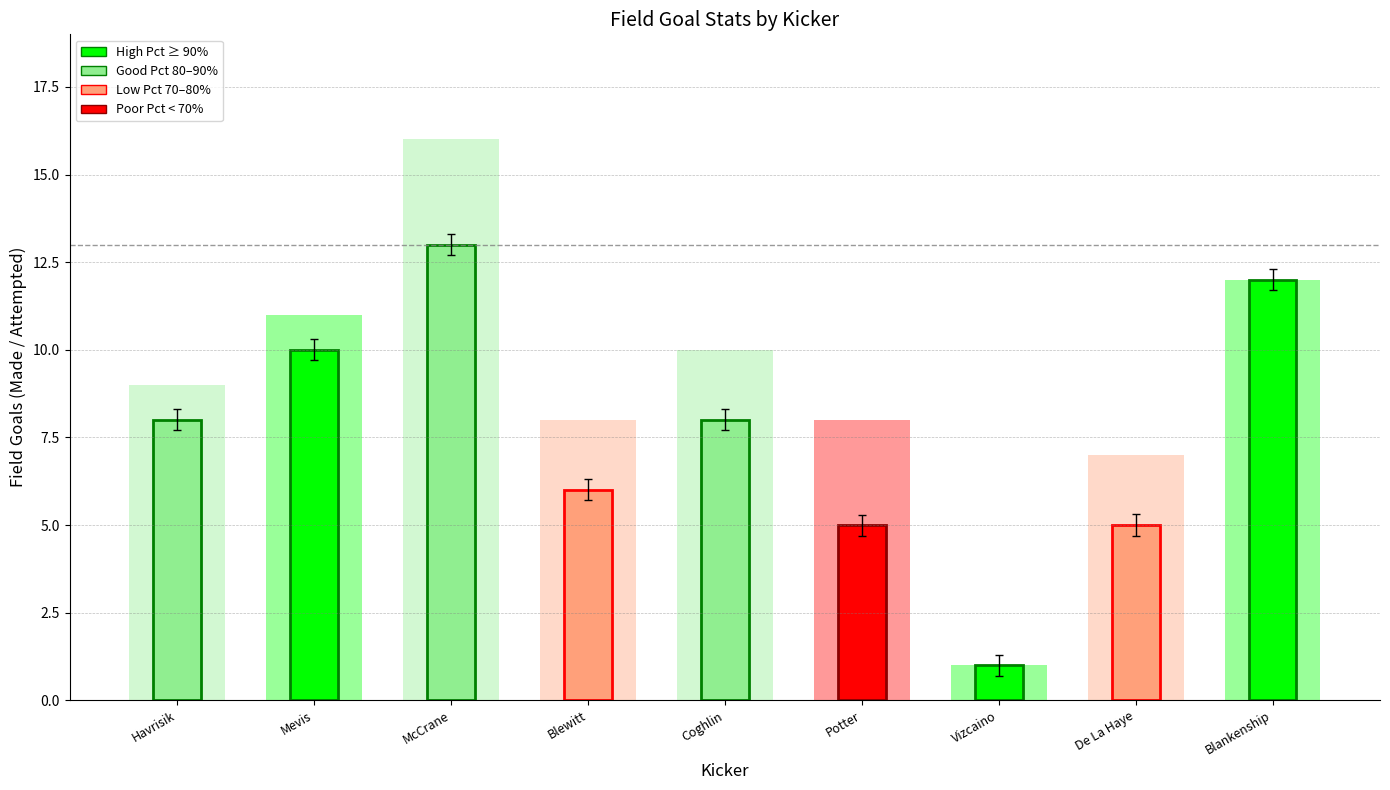

Where is the data nearest to the value 8?

Blewitt